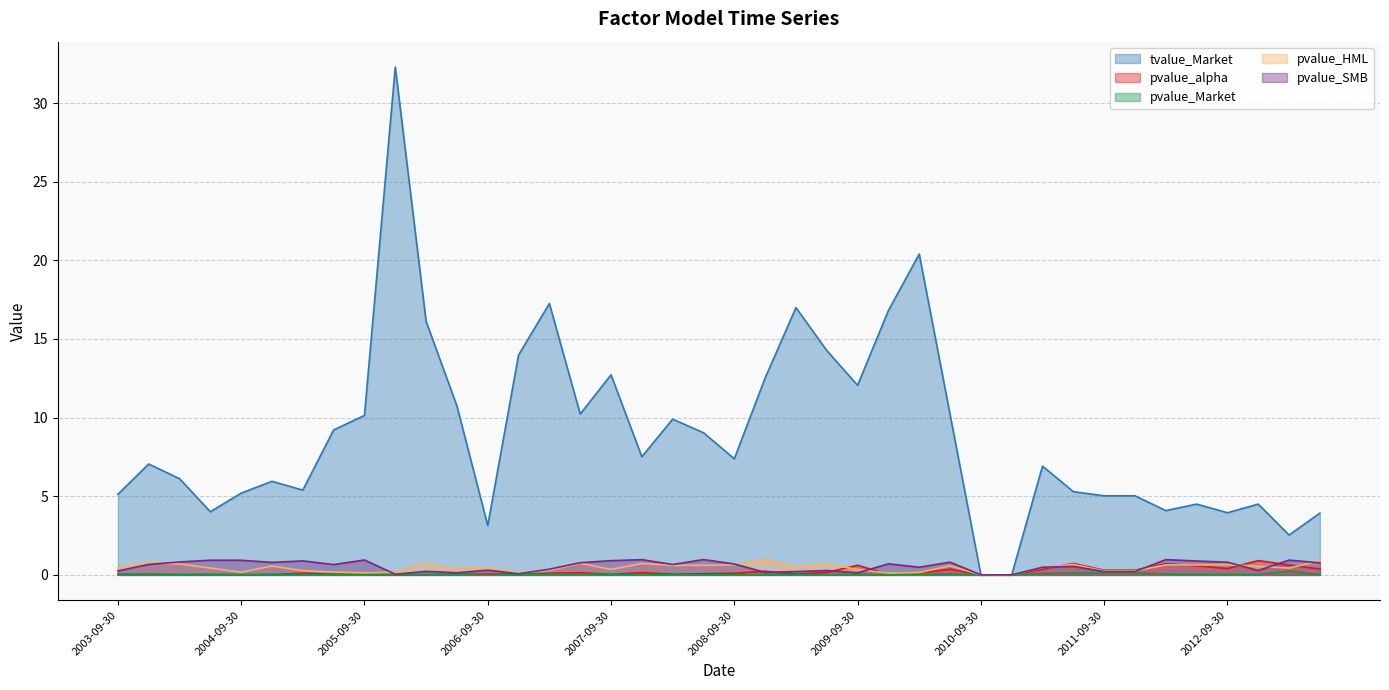

Where does the tvalue_Market series first go above 7?

2003-12-31